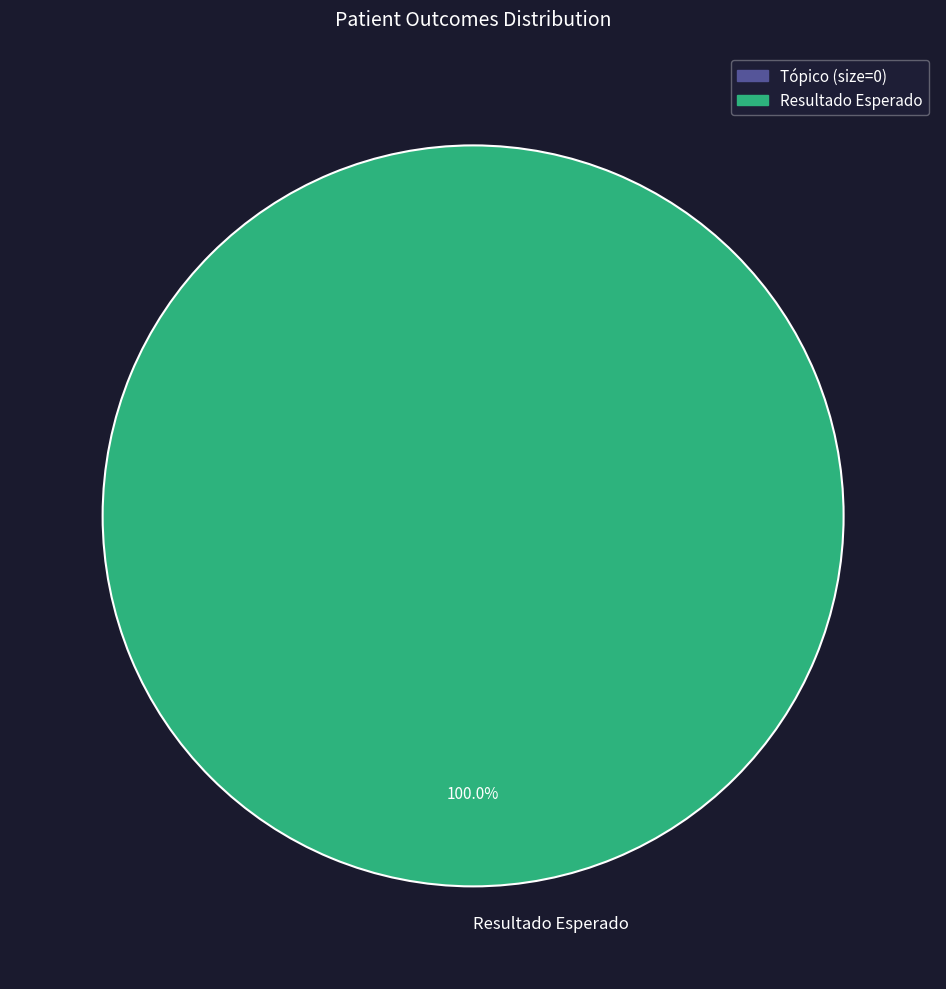

Does any single category account for the majority?

Yes